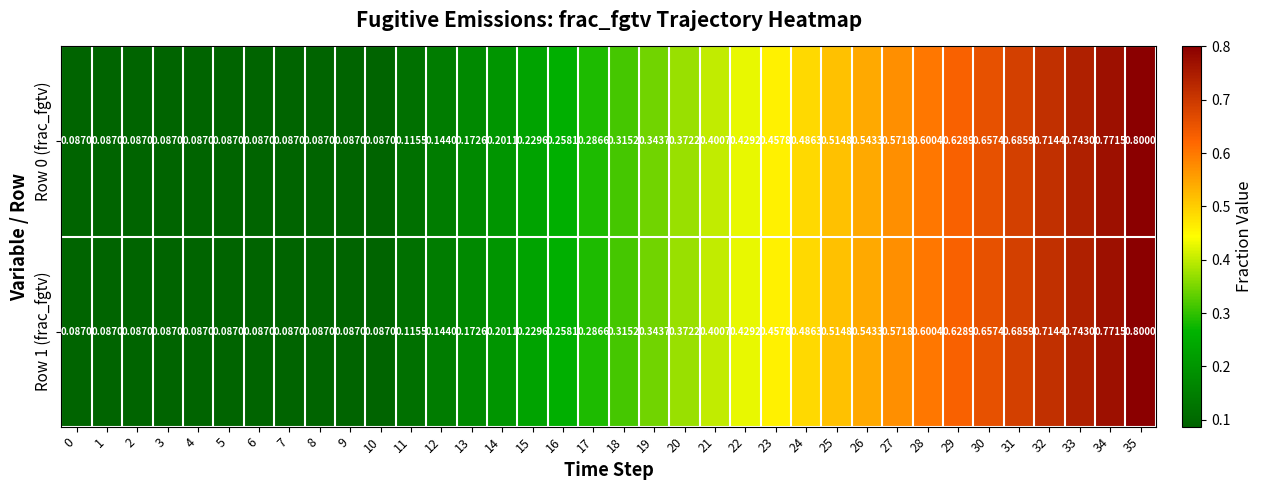

What is the total value across all series at 10?

0.2